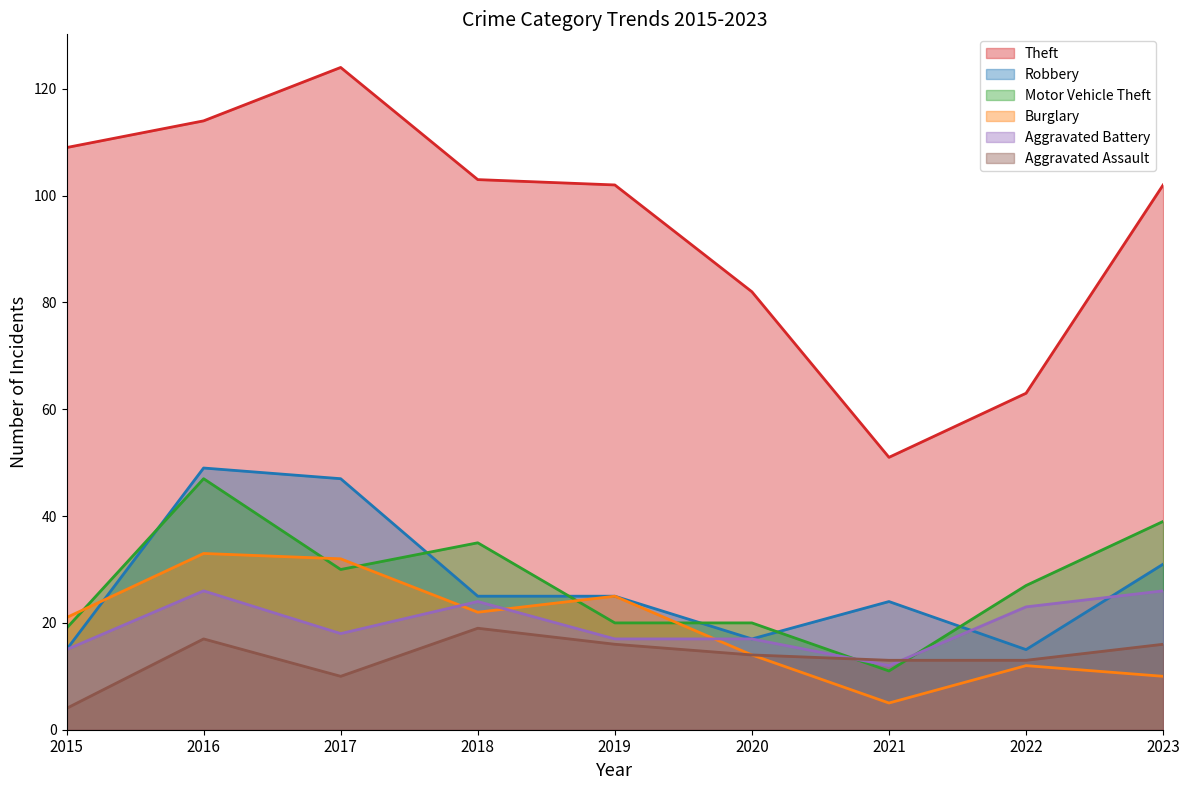

Which series has the widest spread of values?

Theft